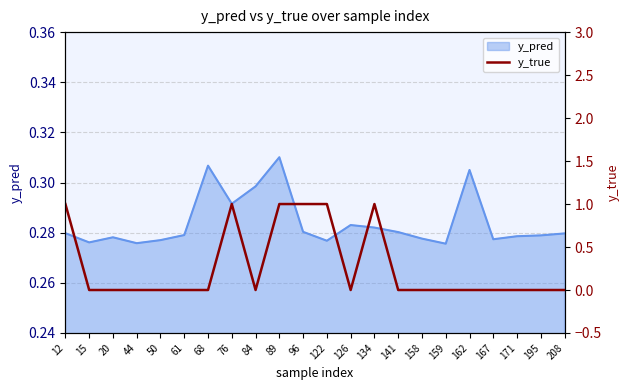

List the labels in order of value, largest first.

12, 76, 89, 96, 122, 134, 15, 20, 44, 50, 61, 68, 84, 126, 141, 158, 159, 162, 167, 171, 195, 208